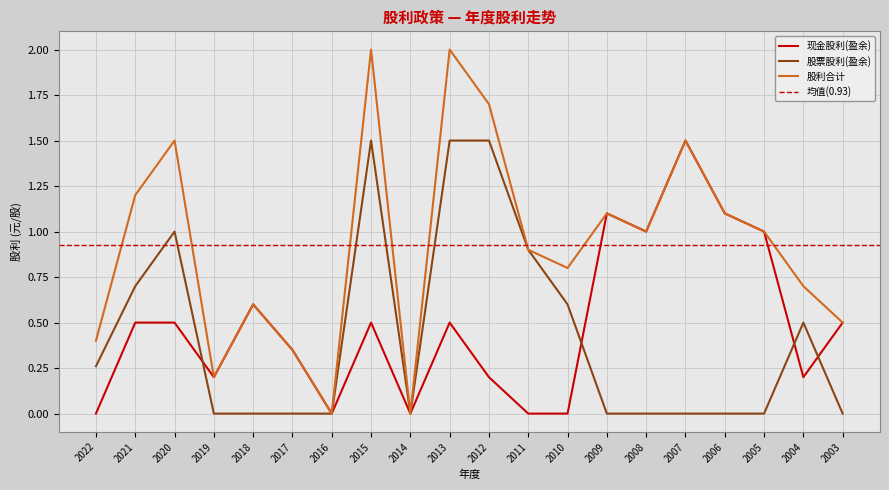

Where is the first local minimum for 股利合计?

2019